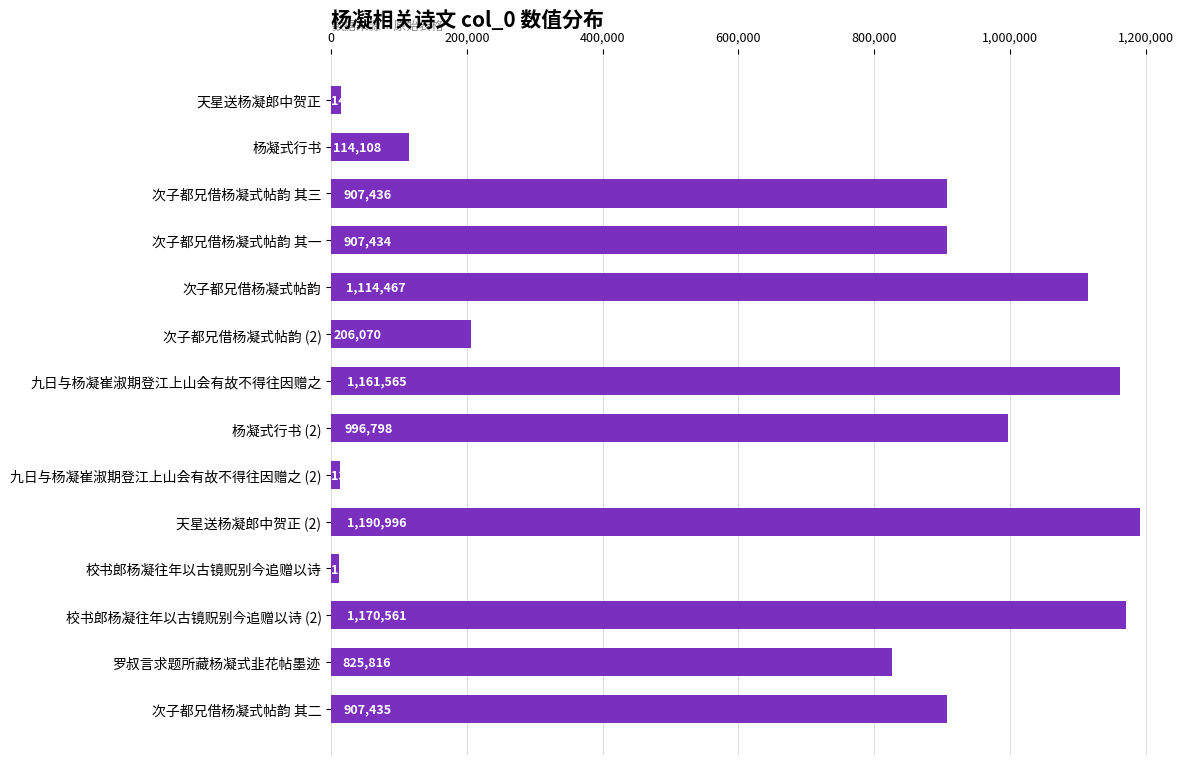

How many distinct data groups are displayed?

1